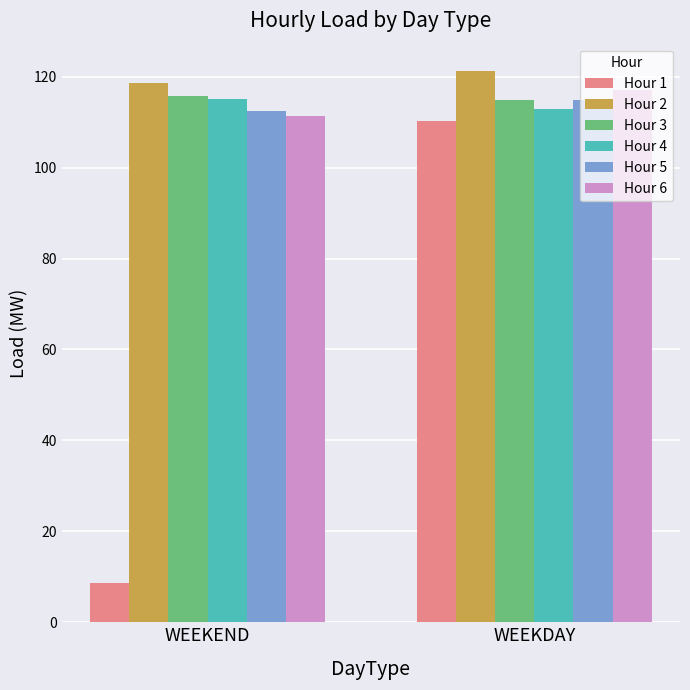

What is the total value across all series at WEEKDAY?

691.2